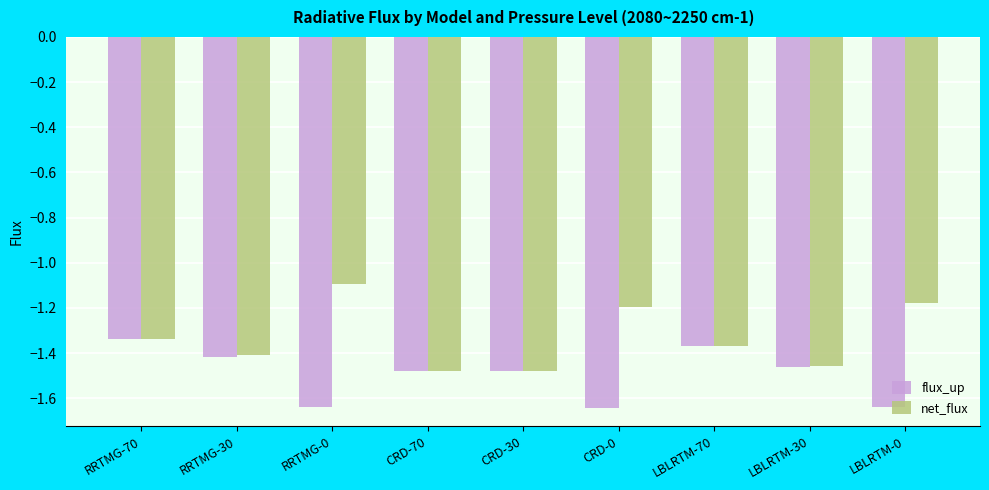

List the series in order of their peak value, highest first.

net_flux, flux_up